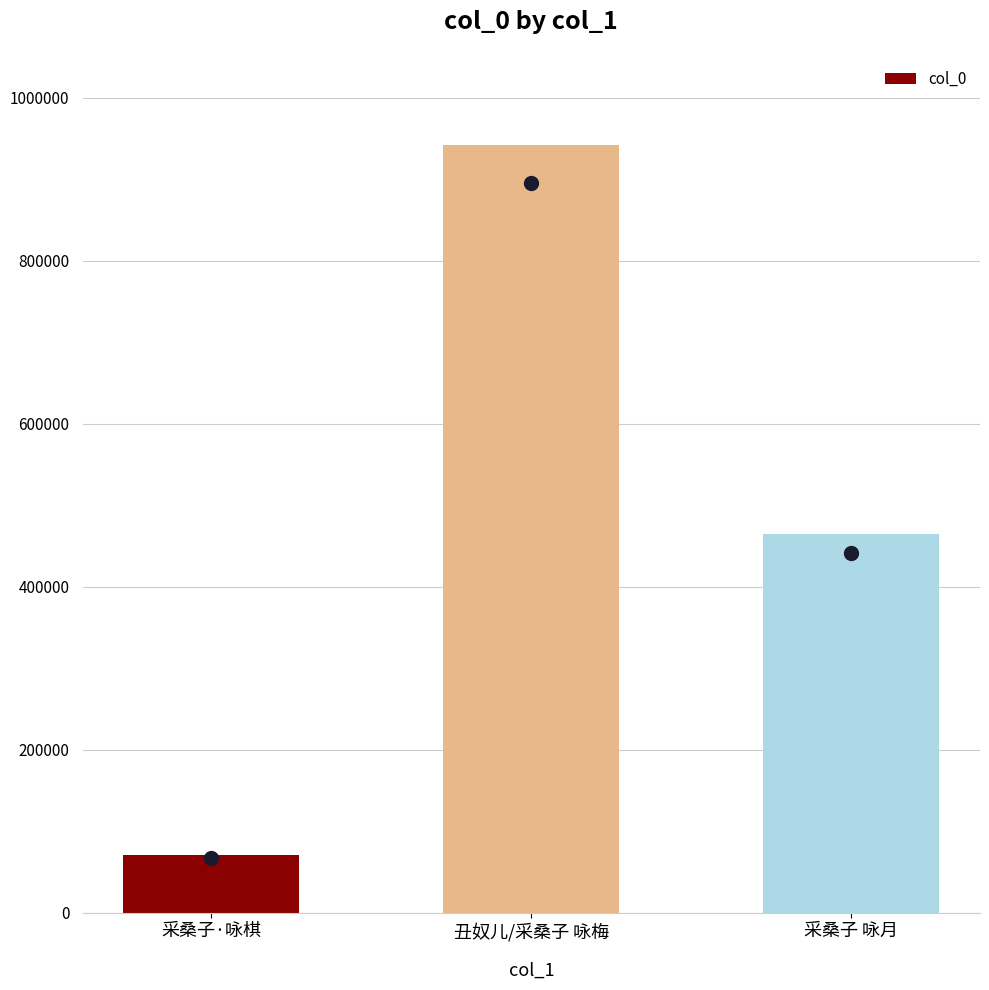

The chart shows a value of 224743 at 丑奴儿/采桑子 咏梅. True or false?

False